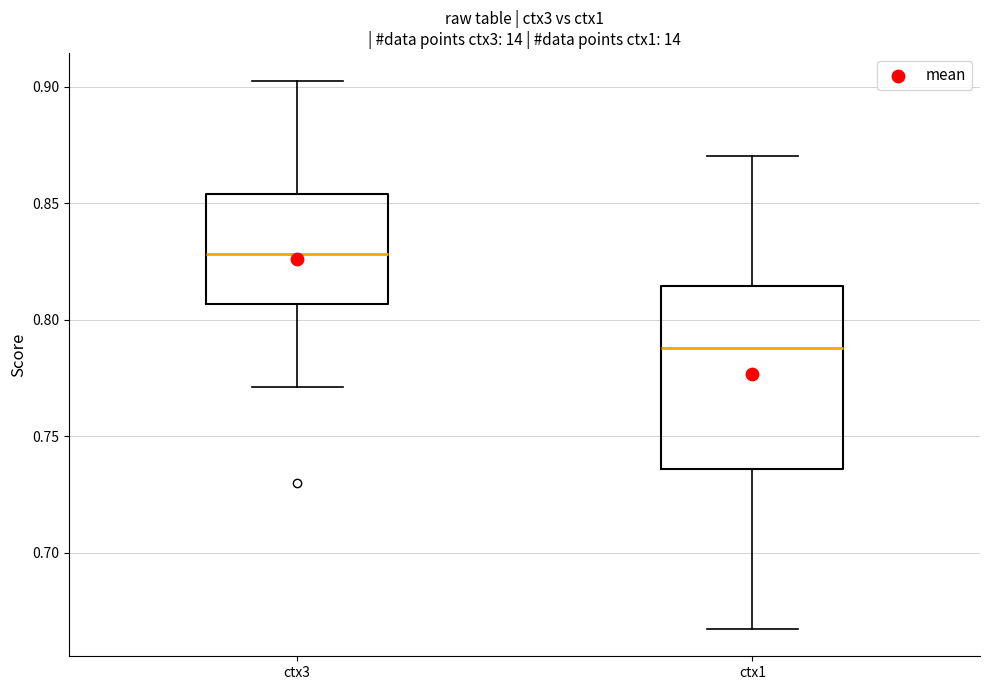

Reading left to right, read every box against the y-axis: the position of its median line, the range the box covers, and the ends of its whiskers. The values are not printed on the chart, so give them approximately, as read against the axis.

ctx3: median 0.830, box 0.805 to 0.855, whiskers 0.770 to 0.905
ctx1: median 0.790, box 0.735 to 0.815, whiskers 0.665 to 0.870